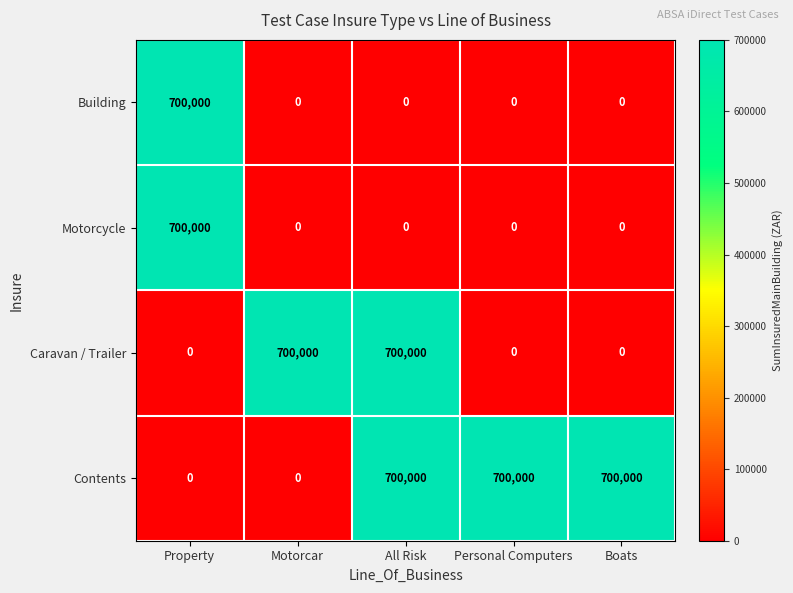

How many Contents values are between 0 and 700000?

5